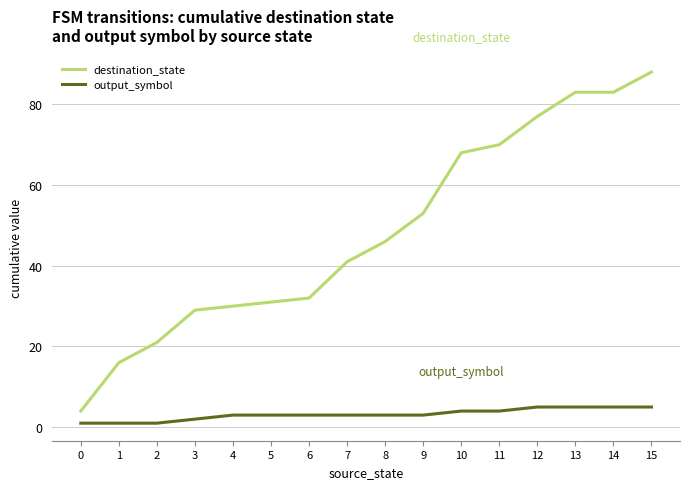

Which series has the largest total across all categories?

destination_state